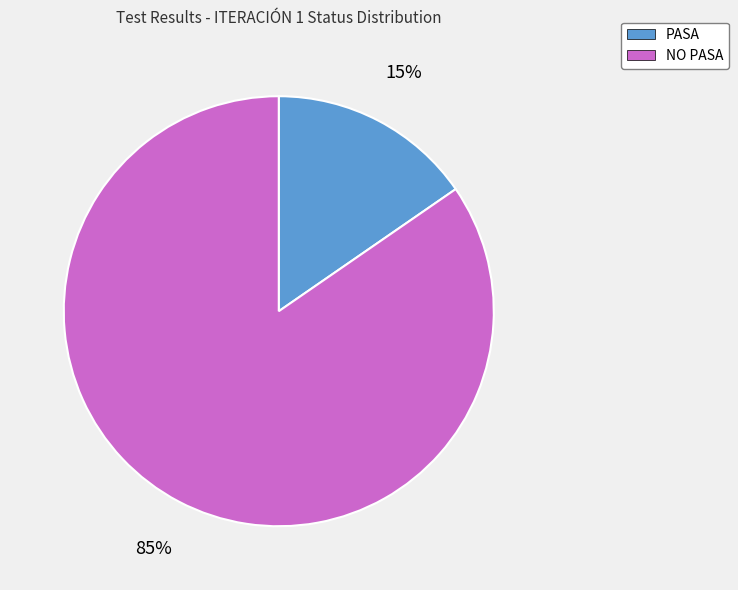

Which slice is the smallest?

PASA